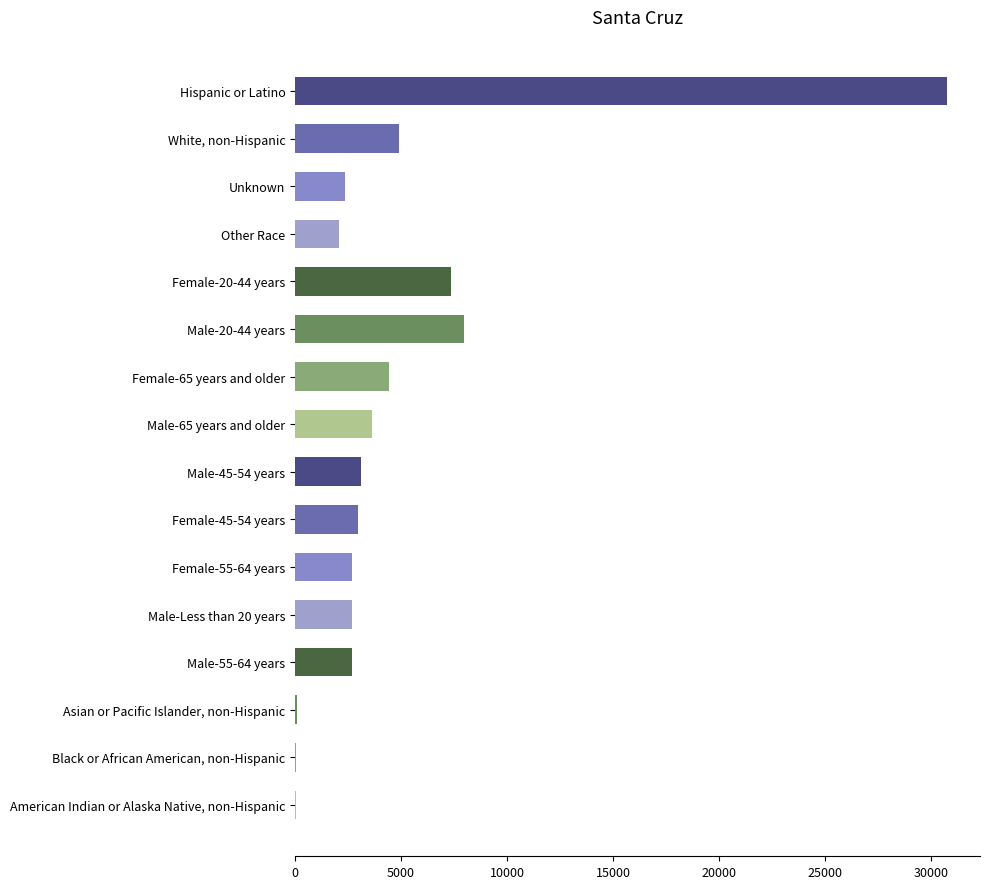

True or false: the data shows 4879 at White, non-Hispanic.

True